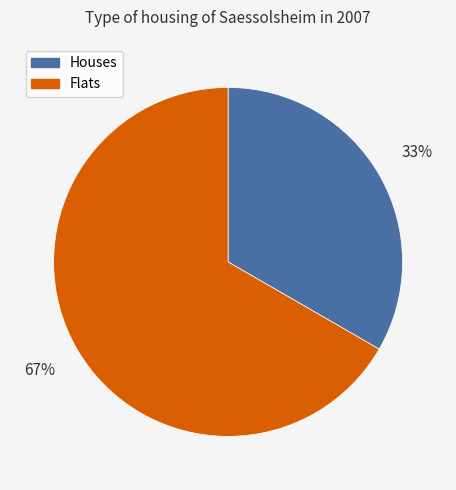

Count the number of slices in the pie.

2